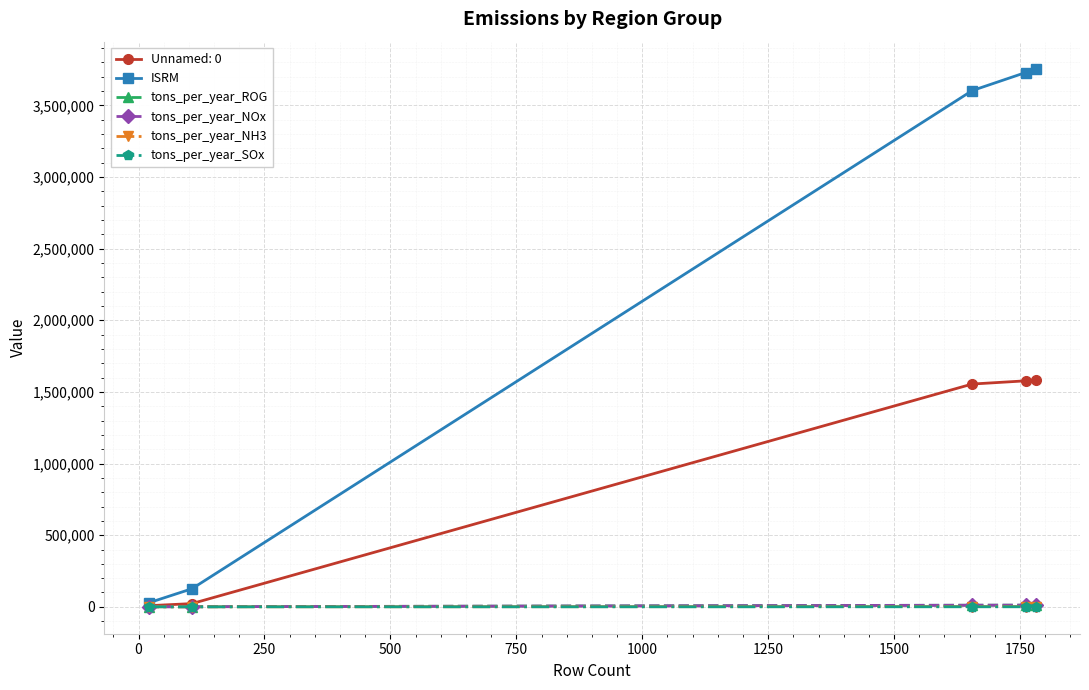

What is the difference between the second highest and second lowest values in the tons_per_year_ROG series?

11227.2